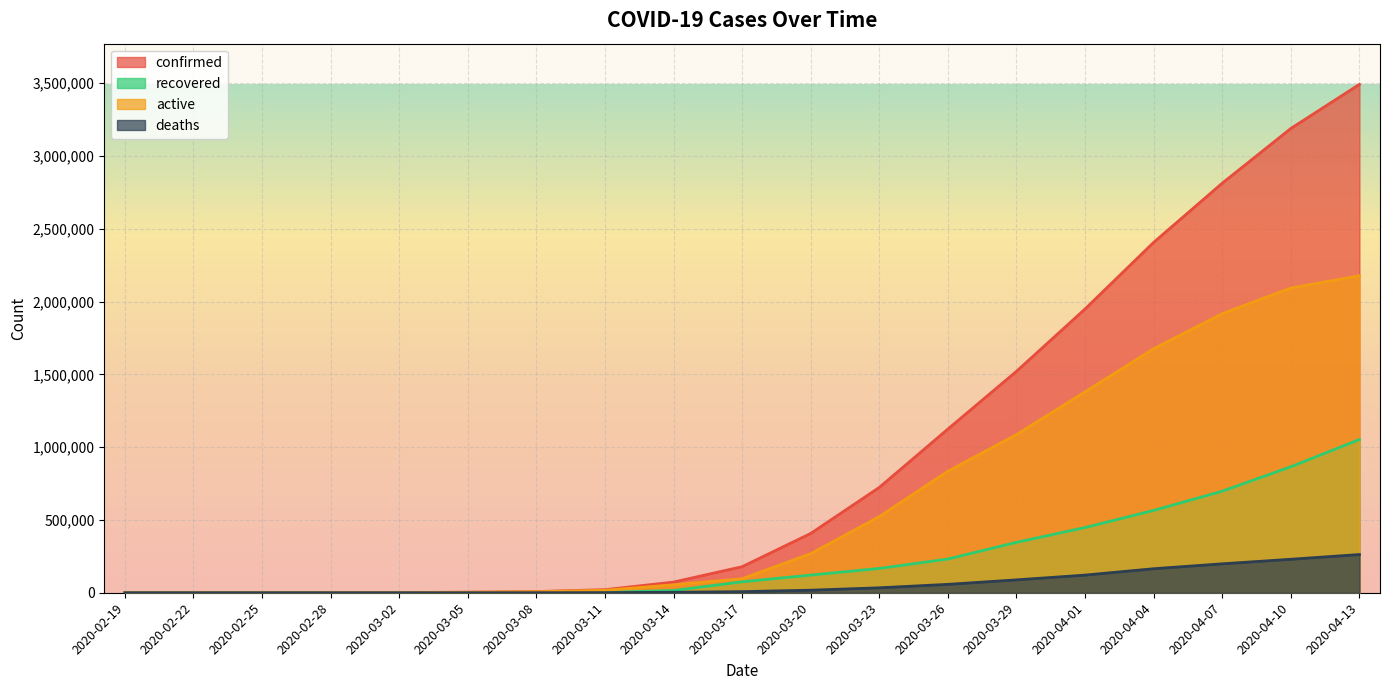

At which label is recovered closest to 526219?

2020-04-04